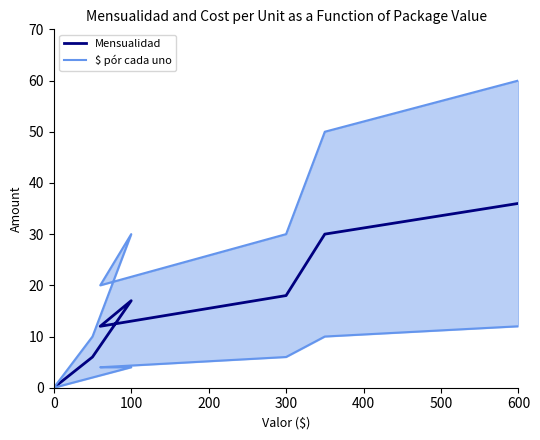

How many lines are shown in the chart?

2